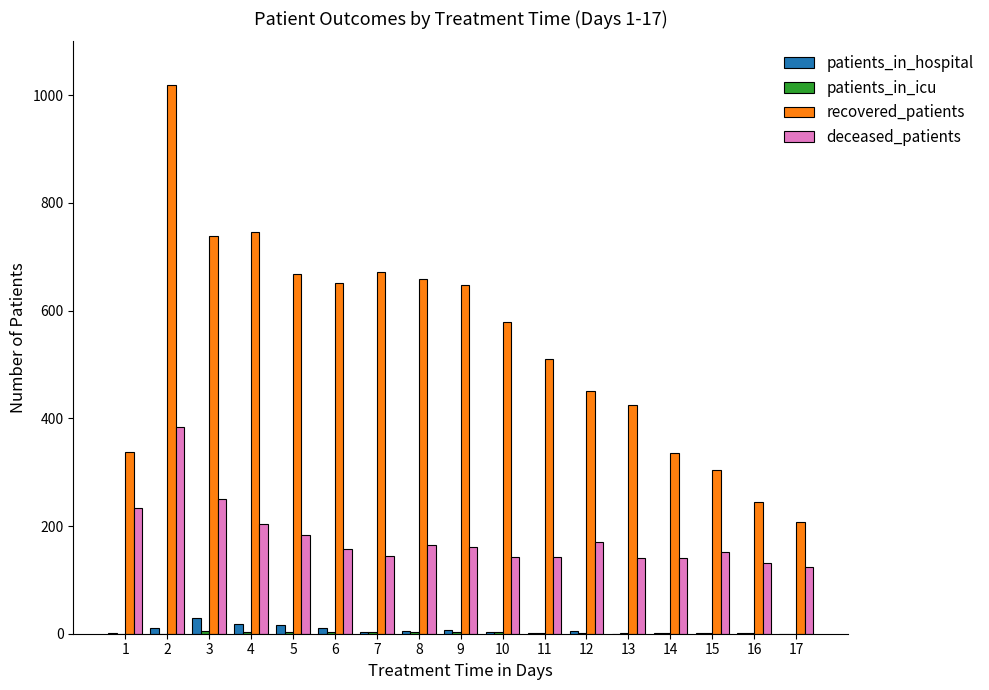

The value of recovered_patients at 11 is 510. True or false?

True